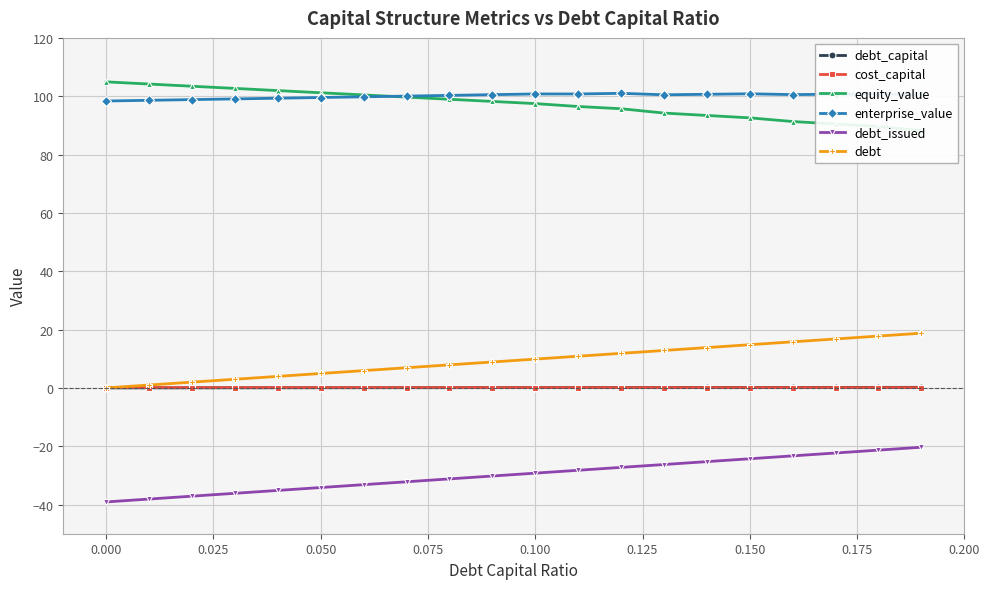

The value of debt_capital at 0.000 is 0.0. True or false?

True